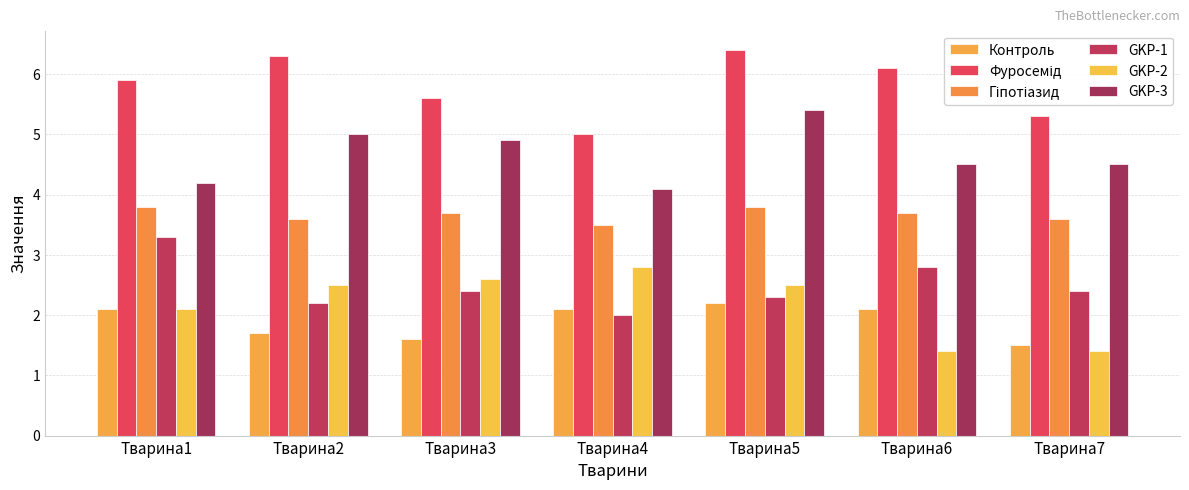

At which category is the sum across all series the highest?

Тварина5